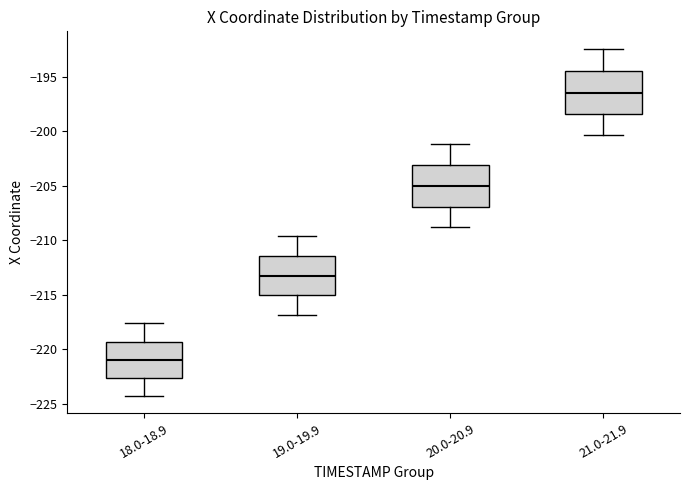

Which box's median line is the lowest?

18.0-18.9